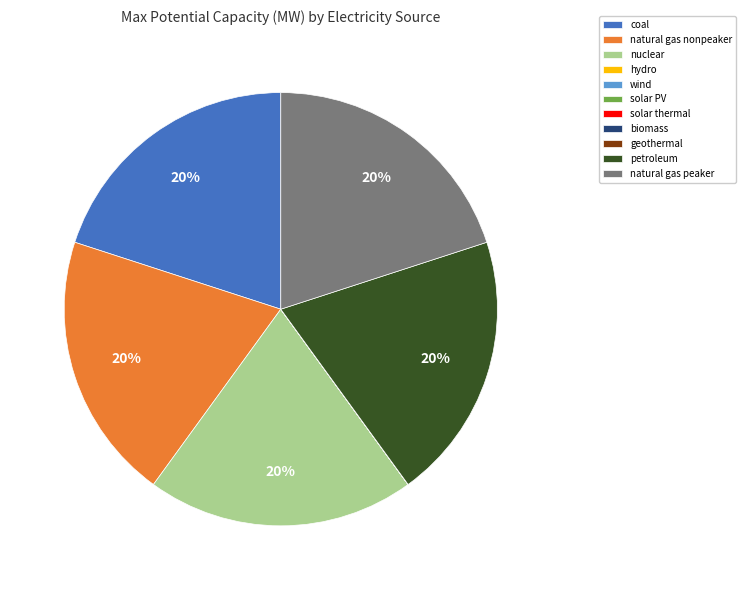

Do natural gas nonpeaker and nuclear together represent more than half of the pie?

No